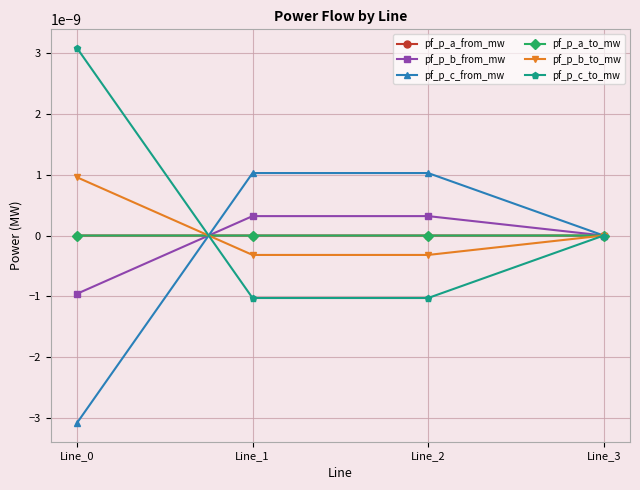

List the series in order of their peak value, lowest first.

pf_p_a_from_mw, pf_p_a_to_mw, pf_p_b_from_mw, pf_p_b_to_mw, pf_p_c_from_mw, pf_p_c_to_mw